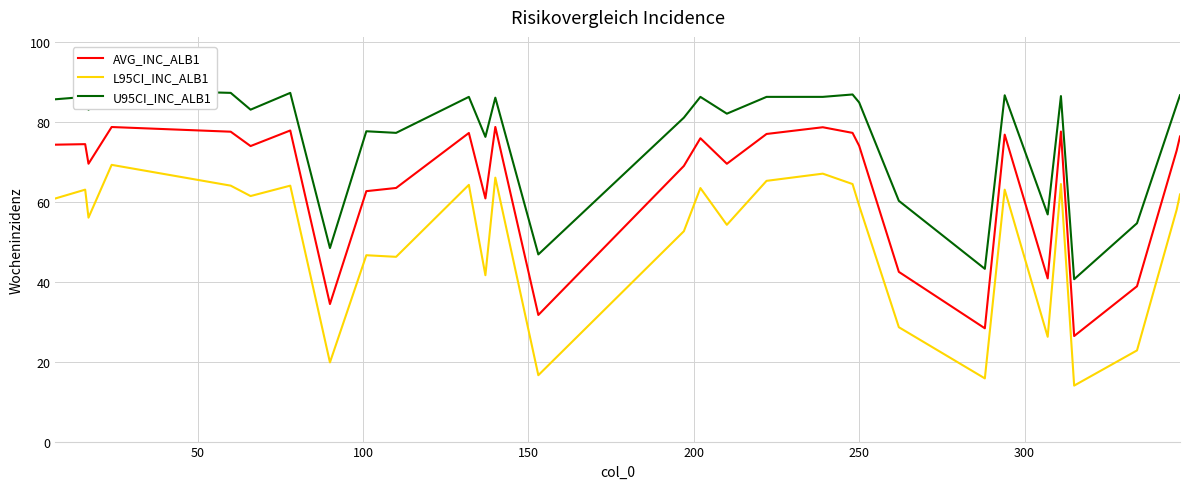

How many data points in L95CI_INC_ALB1 are less than 60?

15